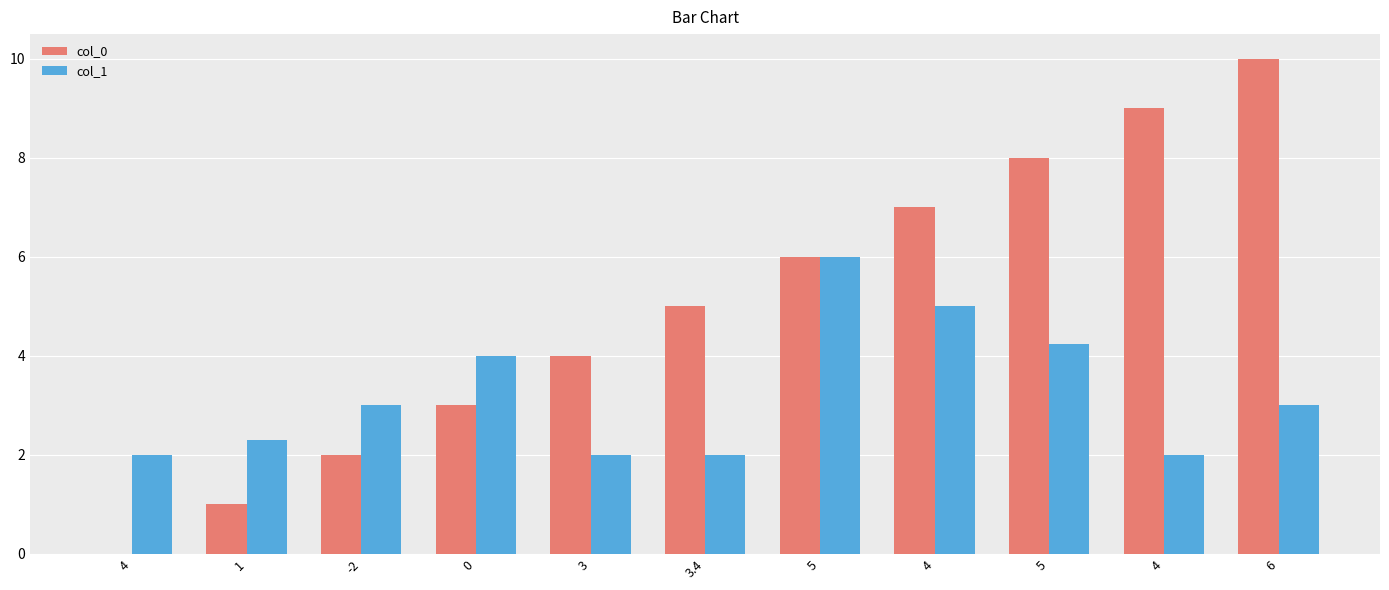

How many series are shown in this chart?

2